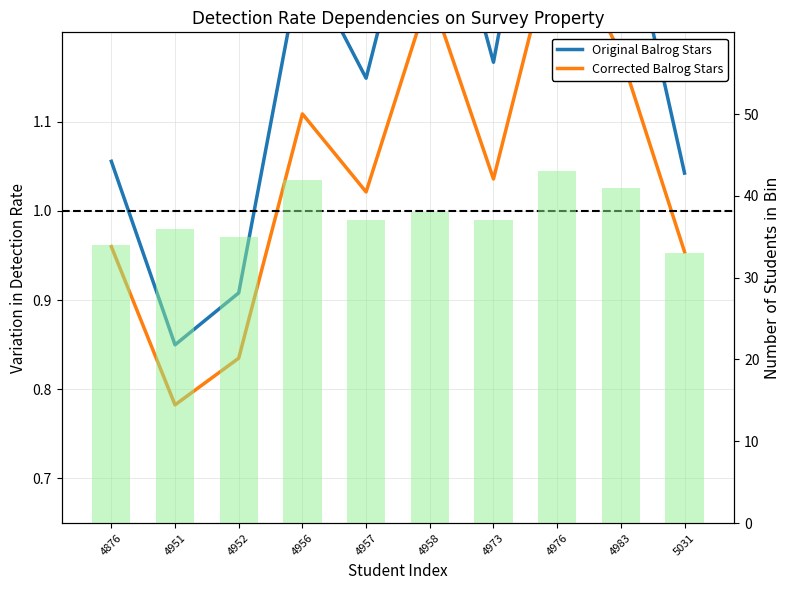

What is the minimum value for Histogram?

33.0